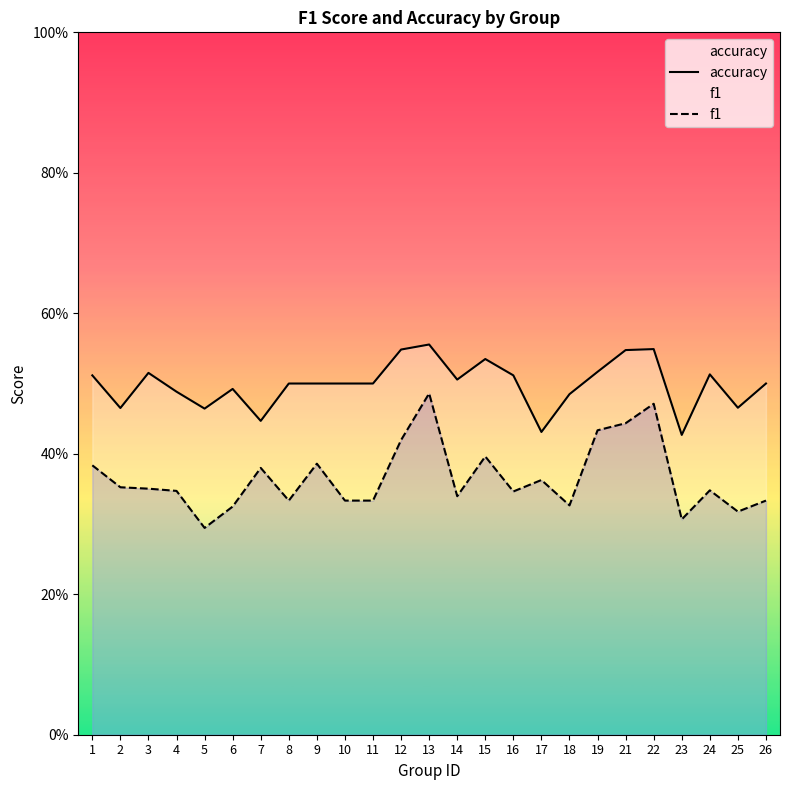

In accuracy, how many points are higher than both neighbors (excluding endpoints)?

6